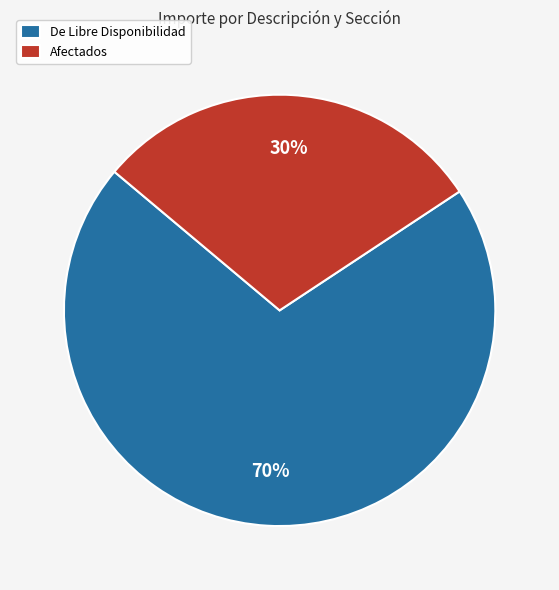

The De Libre Disponibilidad slice represents 62% of the pie. True or false?

False